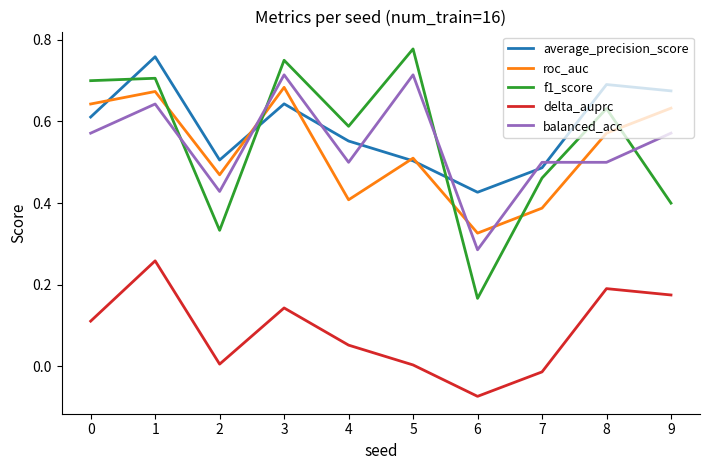

At 8, list the series in order from largest to smallest.

average_precision_score, f1_score, roc_auc, balanced_acc, delta_auprc